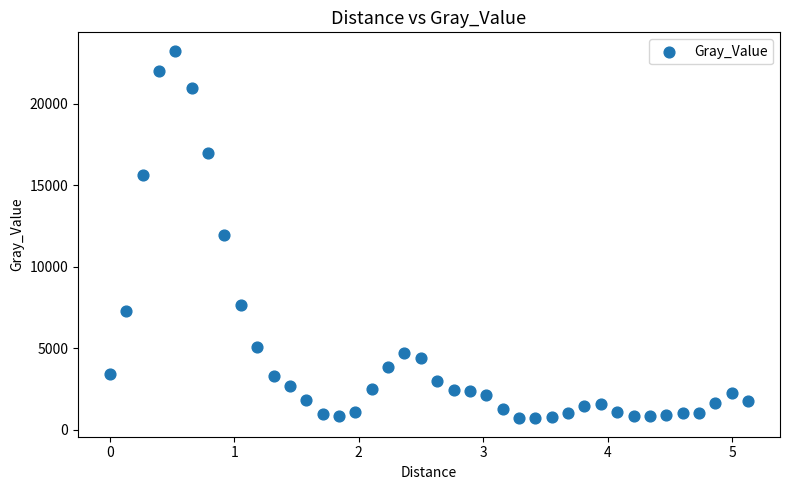

What is the range of Y values (max minus min)?

22568.9